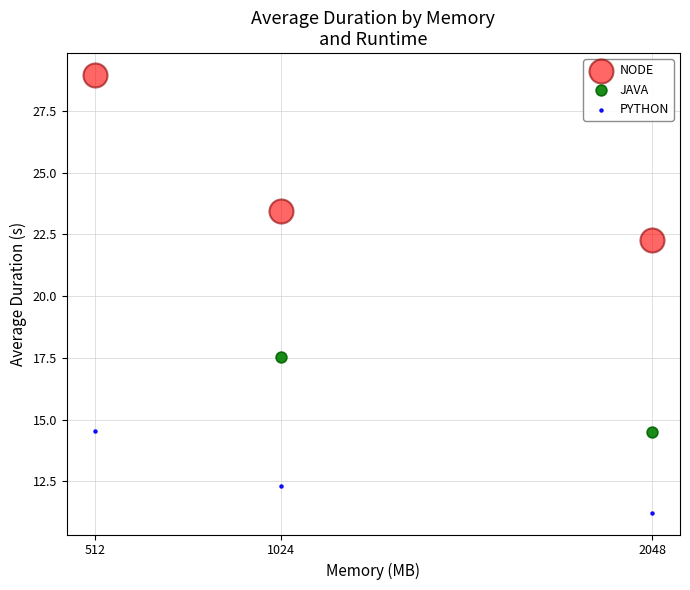

Which series reaches the maximum Y coordinate?

NODE